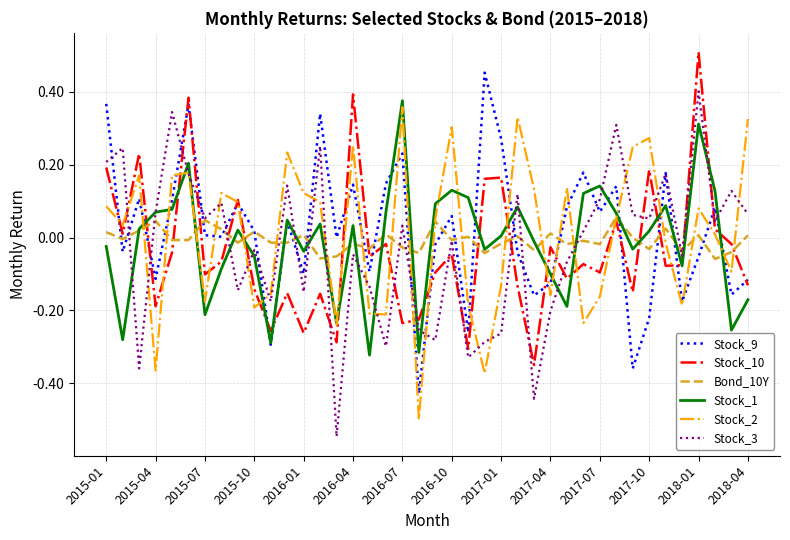

Which series has the widest spread of values?

Stock_3